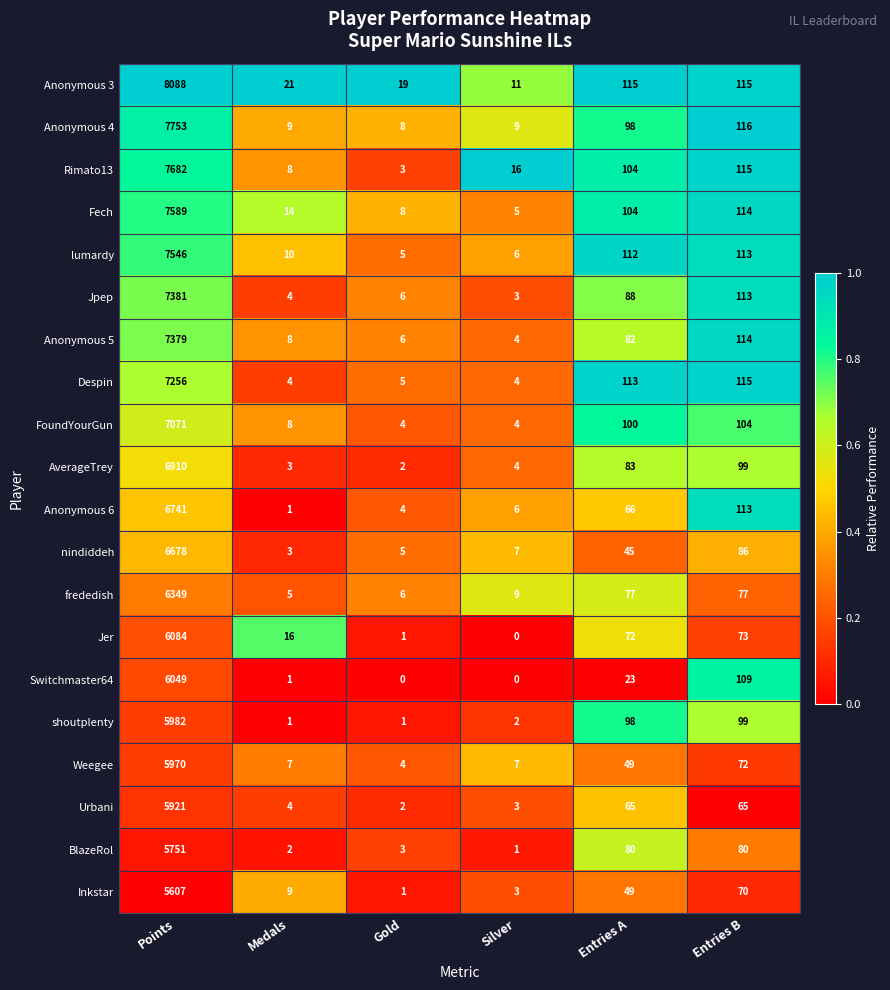

What is the difference between the Despin values at Entries B and Gold?

110